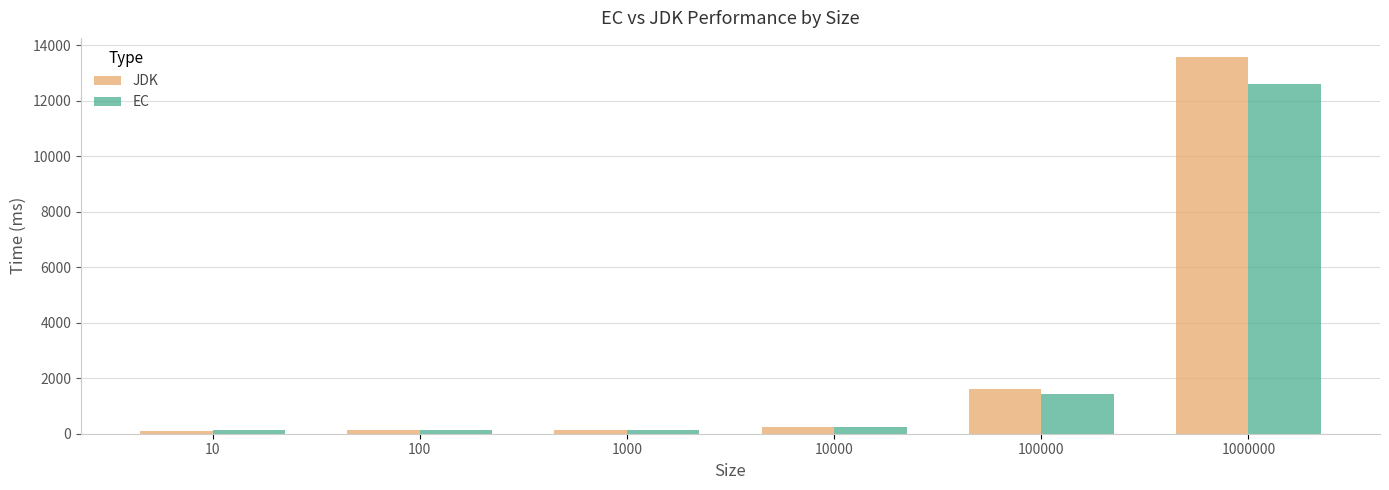

What is the lowest value of the EC series?

122.0